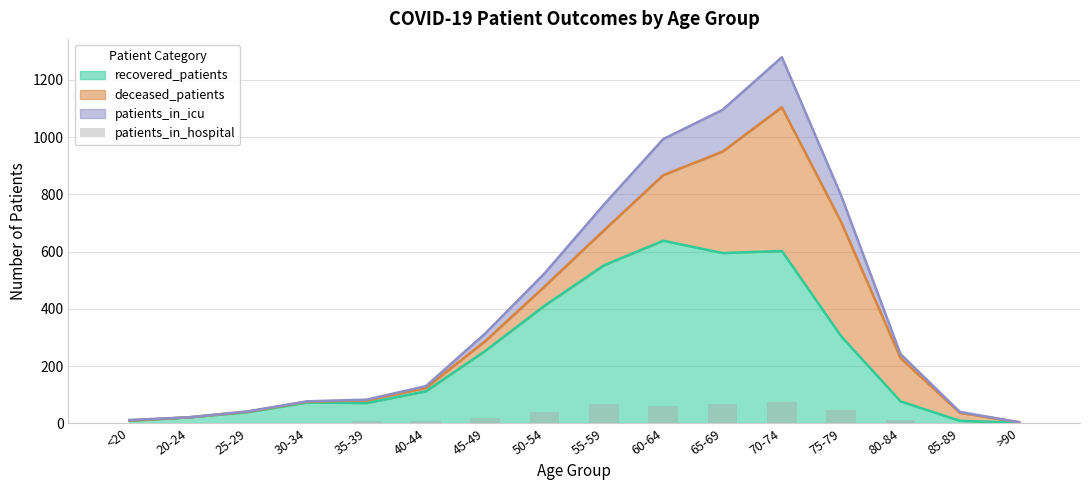

Between 20-24 and 75-79, which is larger?

75-79